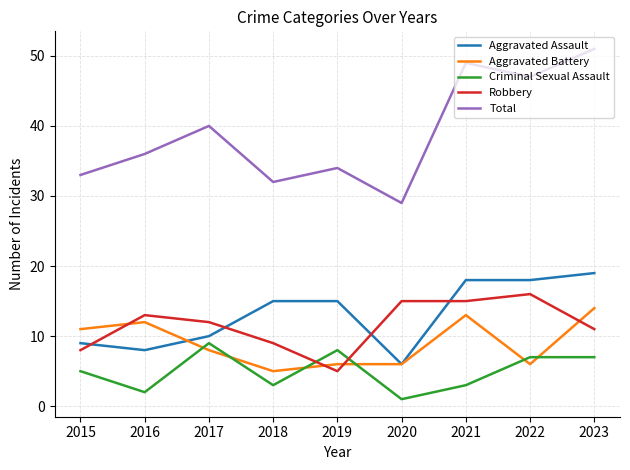

Is the value of Total at 2016 greater than the value of Aggravated Assault at 2022?

Yes